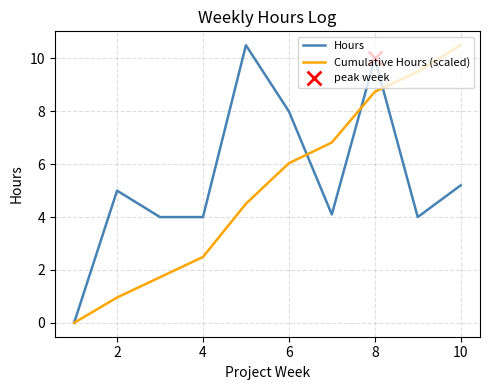

What is the highest value of the Cumulative Hours (scaled) series?

10.5